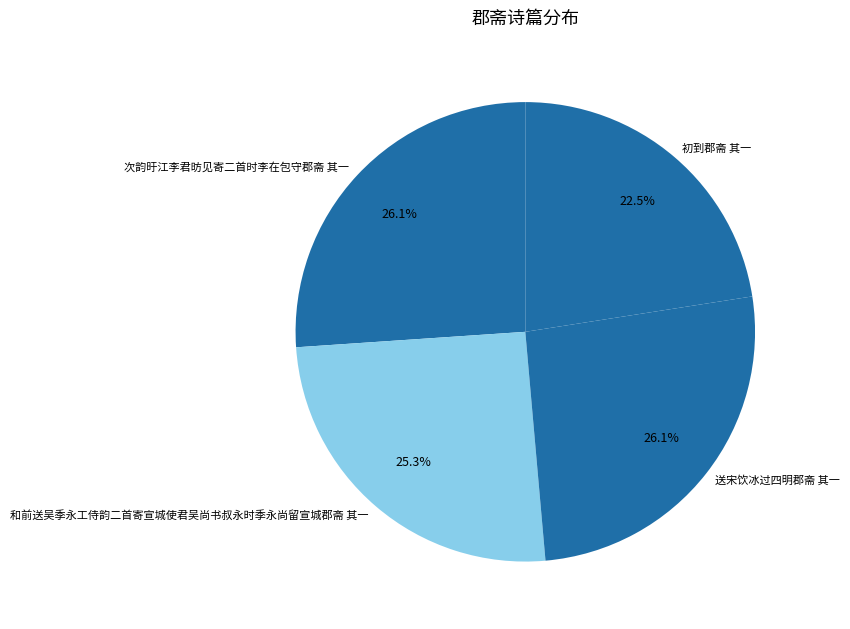

To the nearest percent, what is the difference between the 和前送吴季永工侍韵二首寄宣城使君吴尚书叔永时季永尚留宣城郡斋 其一 and 送宋饮冰过四明郡斋 其一 slice percentages?

1%